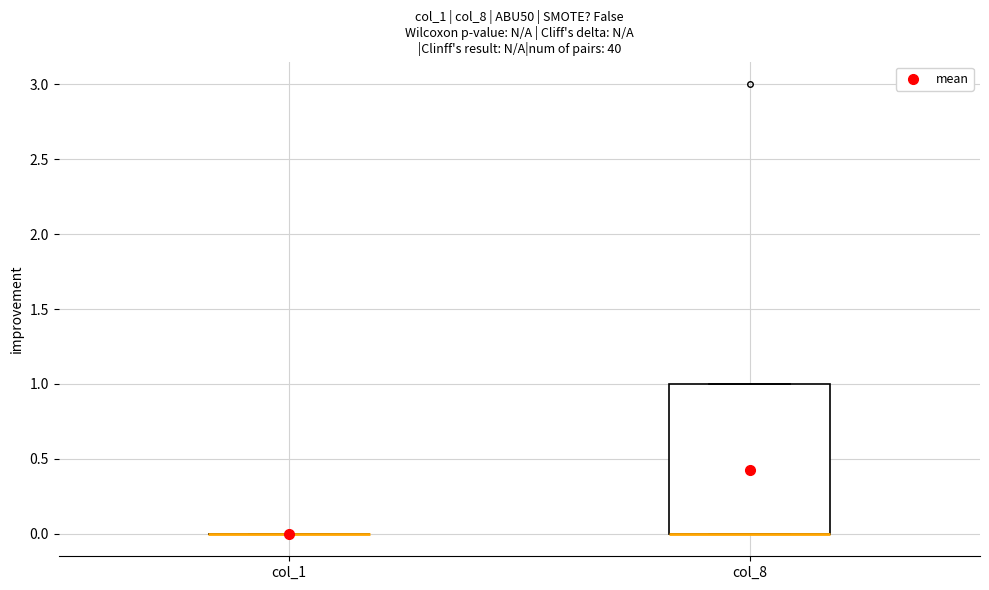

Reading left to right, read every box against the y-axis: the position of its median line, the range the box covers, and the ends of its whiskers. The values are not printed on the chart, so give them approximately, as read against the axis.

col_1: box collapsed to a line at 0, whiskers 0 to 0
col_8: median 0 (drawn on the box's lower edge), box 0 to 1, whiskers 0 to 1